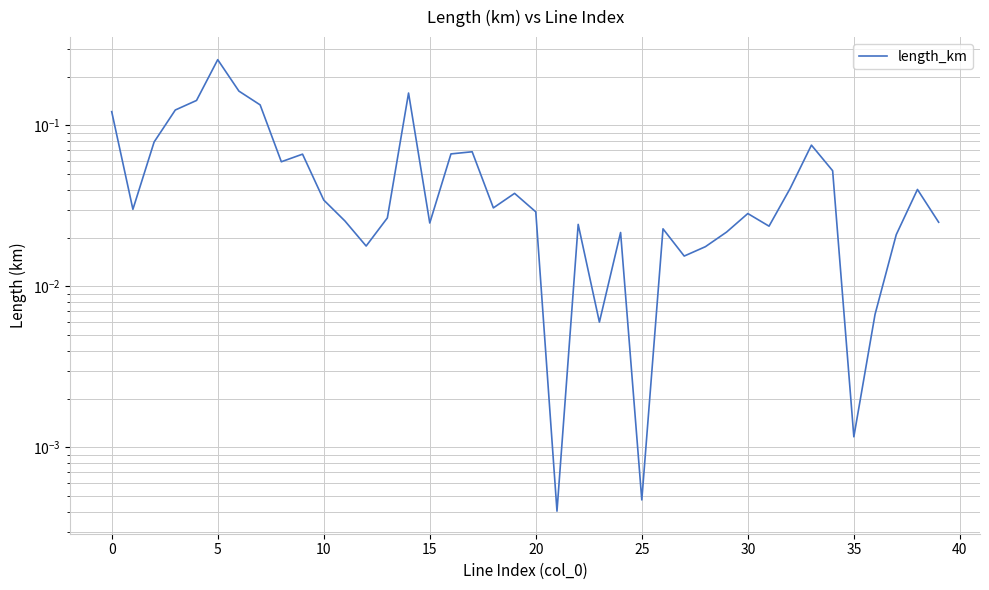

The chart shows a value of 0.0 at 11. True or false?

False